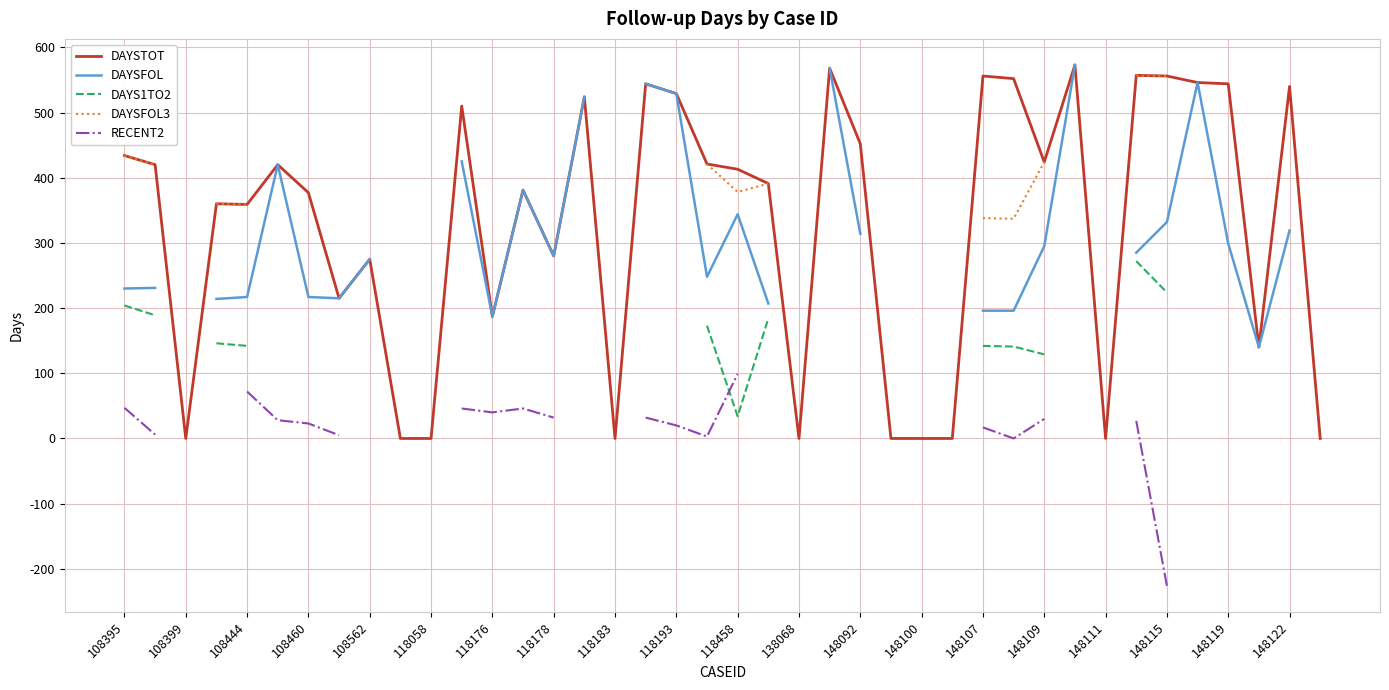

Count the number of data series in this chart.

5